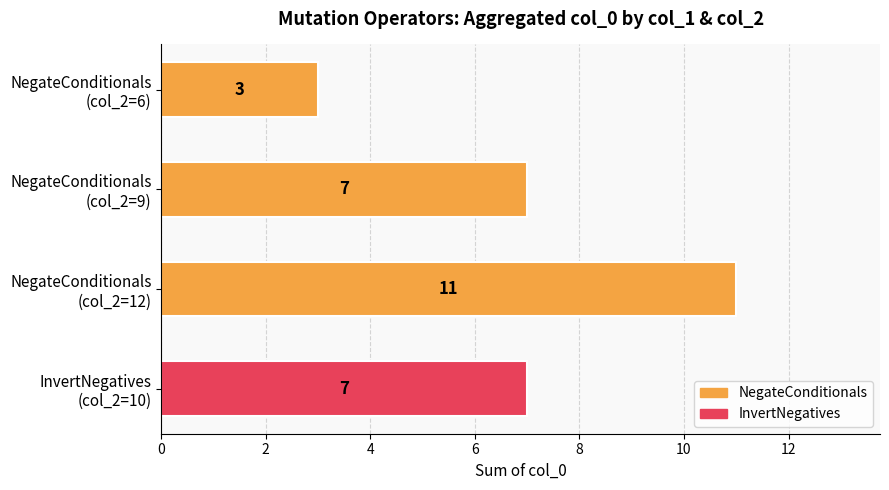

What is the average value?

7